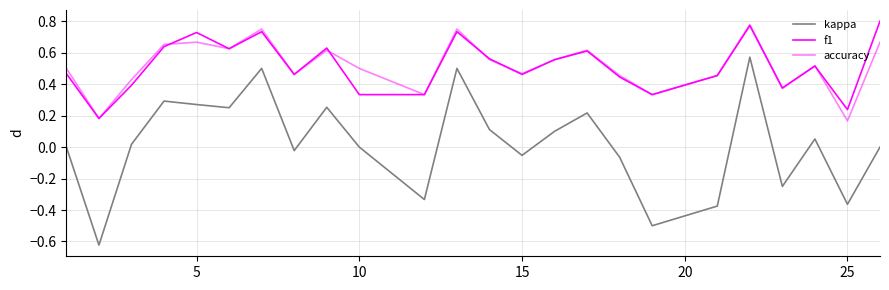

Does the chart have visible grid lines?

Yes